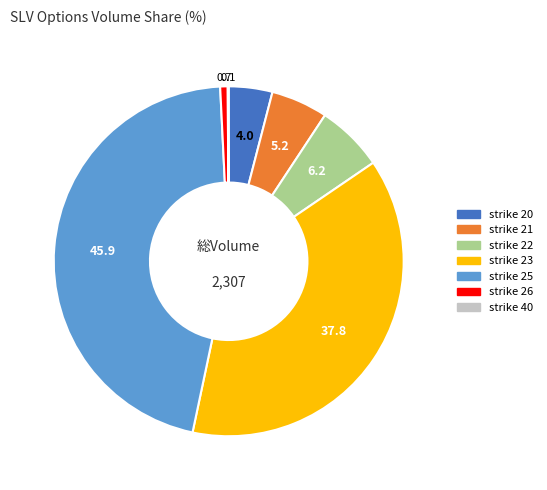

Does any single category account for the majority?

No